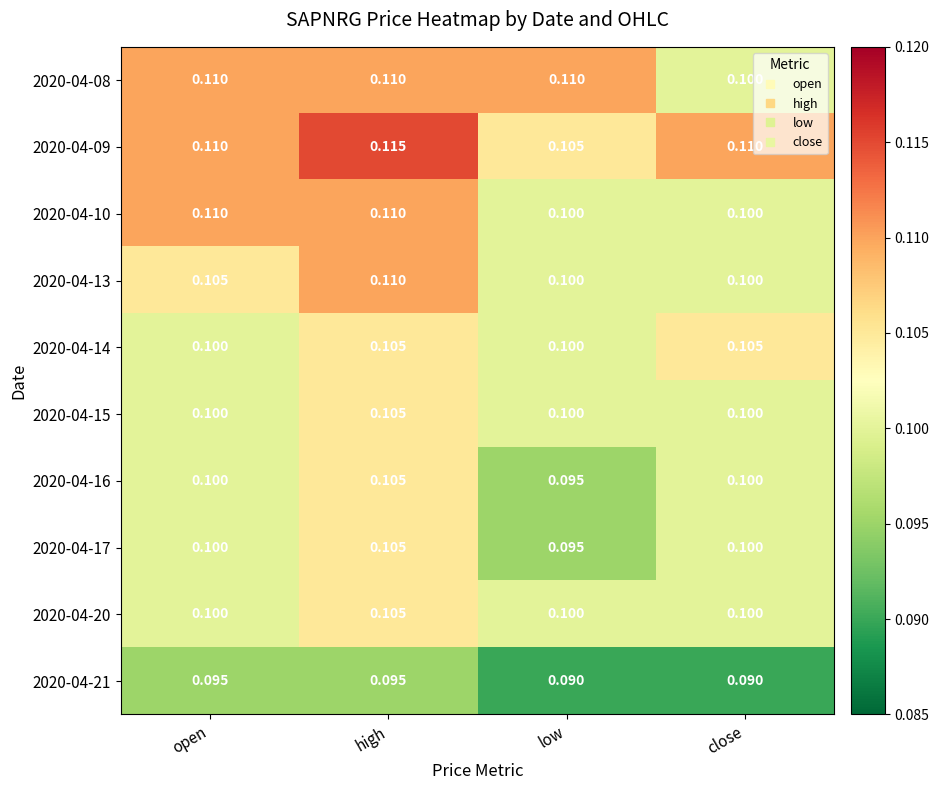

Which series has the largest total across all categories?

2020-04-09